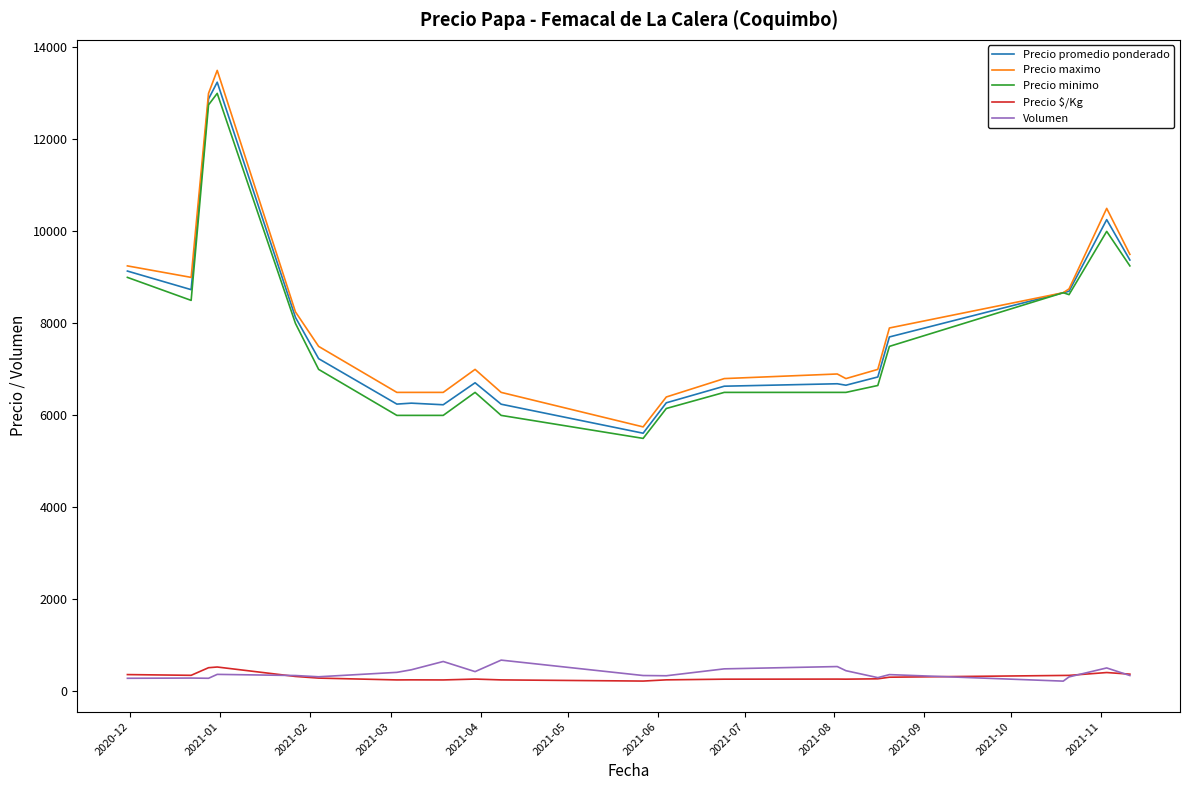

True or false: Precio promedio ponderado and Precio $/Kg intersect in this chart.

False